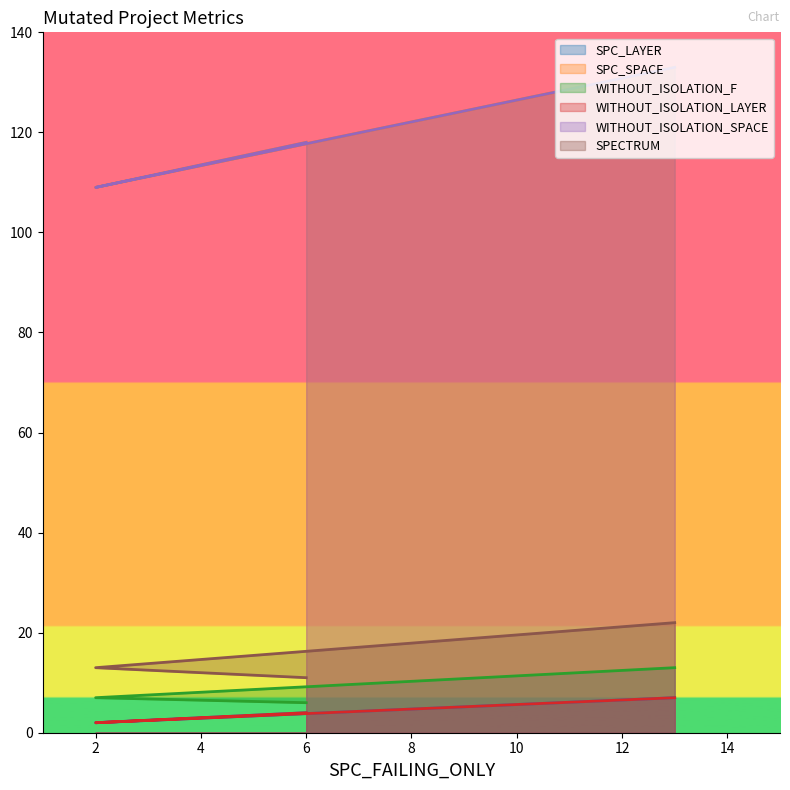

At which category is the sum across all series the highest?

13